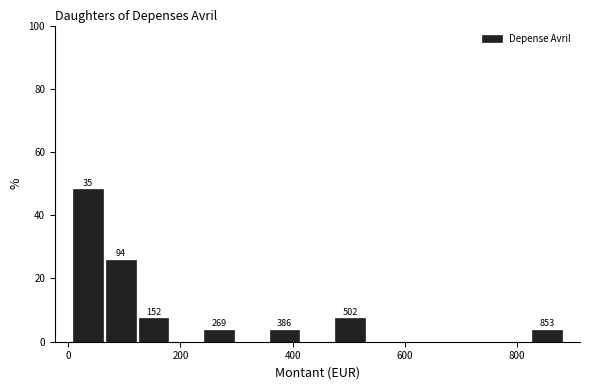

Read against the x-axis, roughly where is the centre of the tallest bar?

40